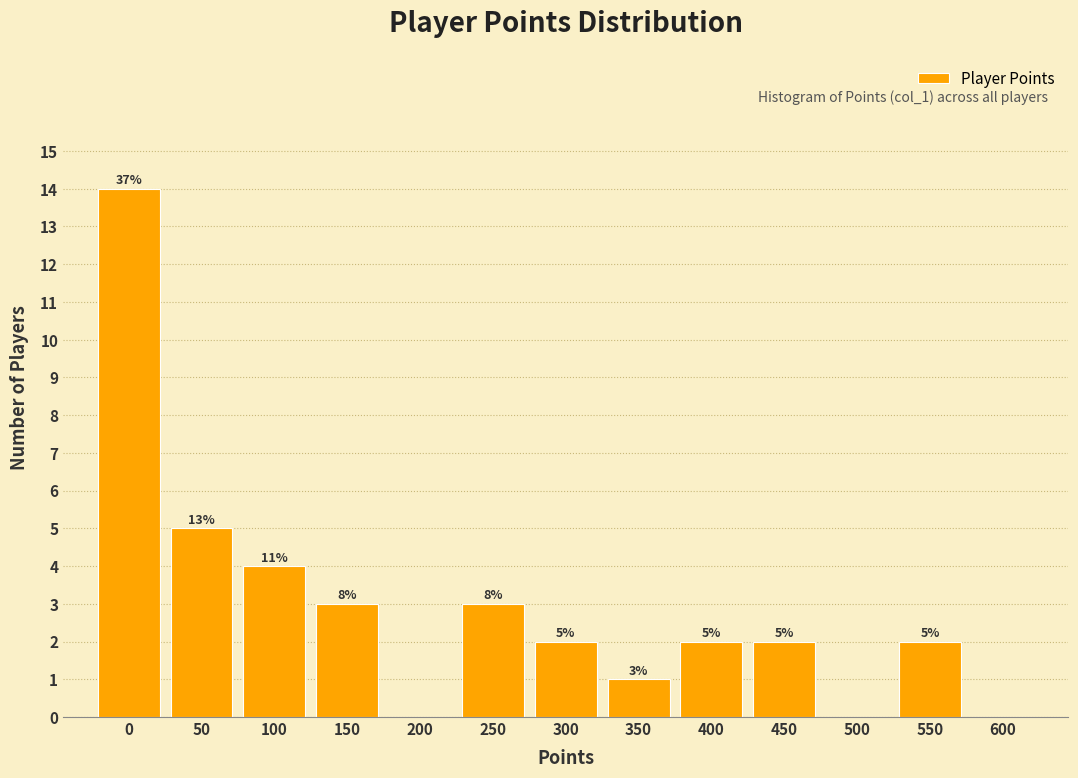

Reading left to right, list all the values displayed in this chart.

0=14	50=5	100=4	150=3	200=0	250=3	300=2	350=1	400=2	450=2	500=0	550=2	600=0